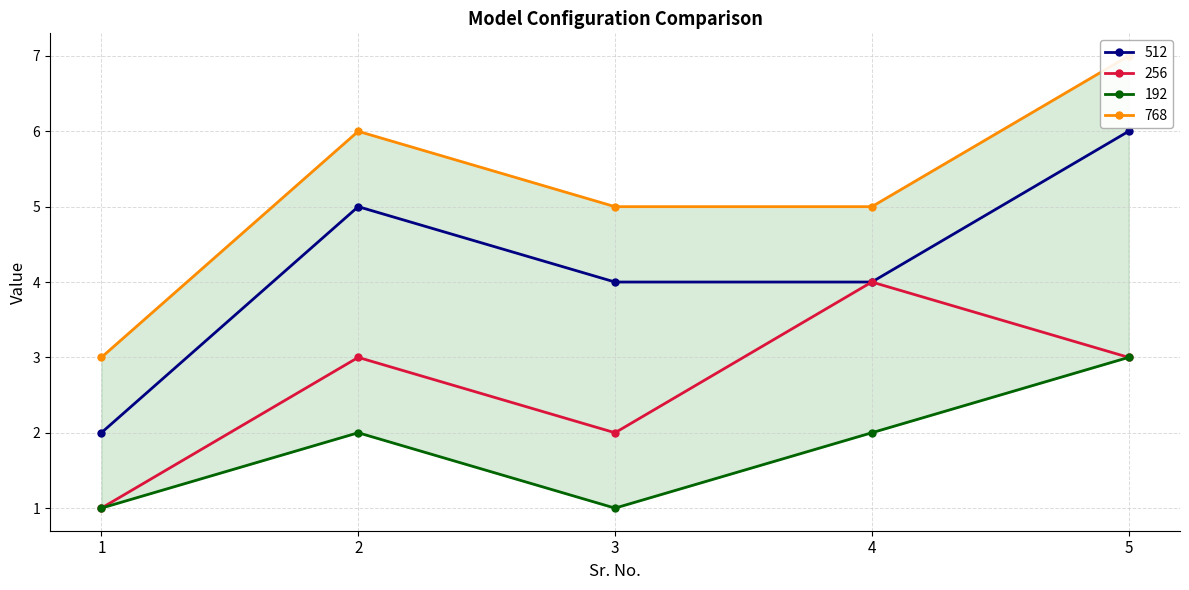

At which category does 256 reach its first local valley?

3